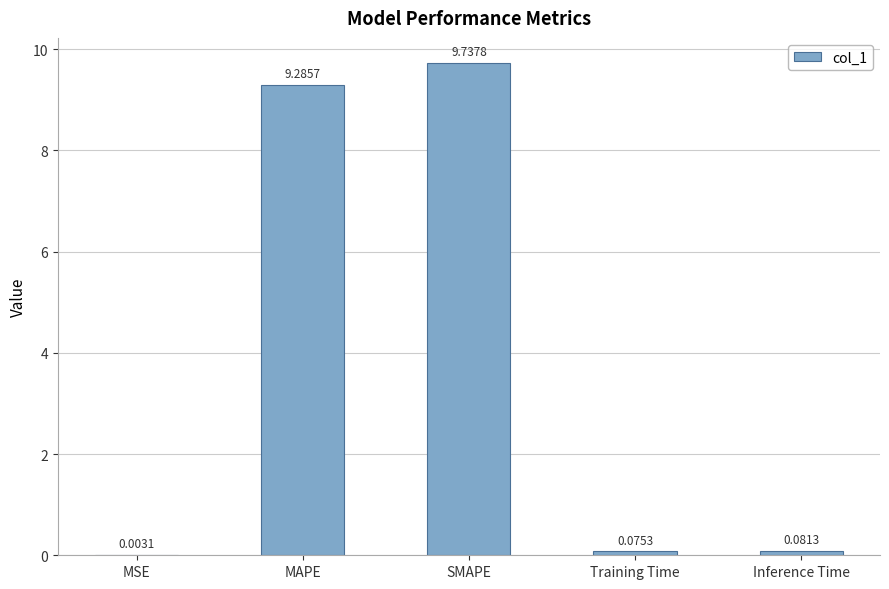

True or false: the data shows 9.3 at MAPE.

True